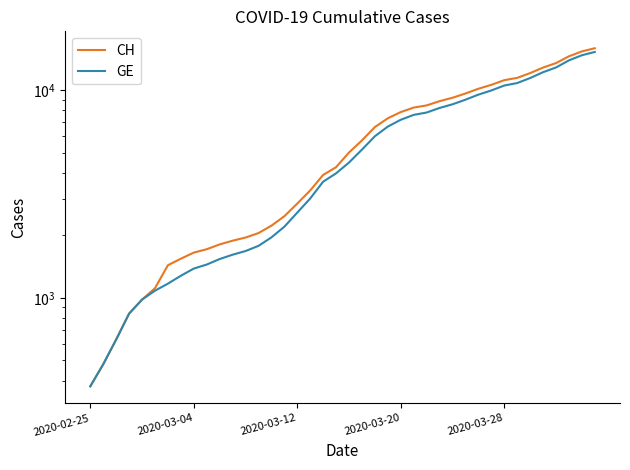

Which series changed the most between 5 and 27?

CH